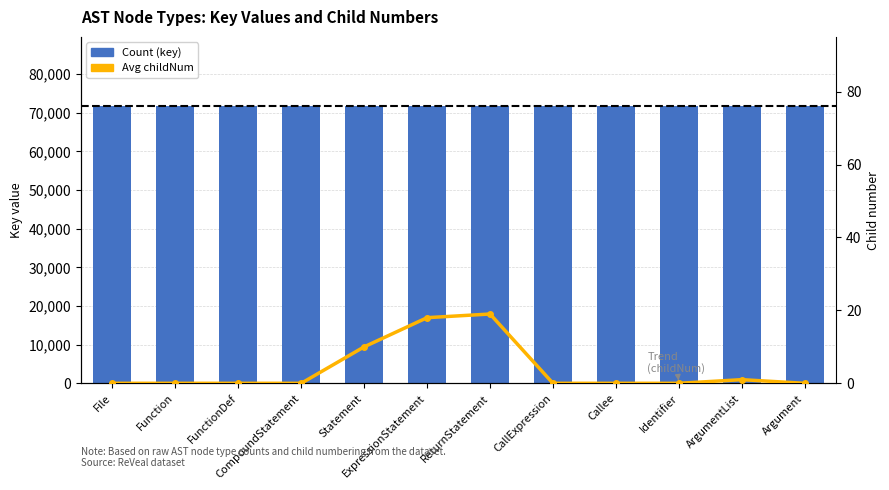

What is the difference between the maximum and second lowest values in the Avg childNum series?

19